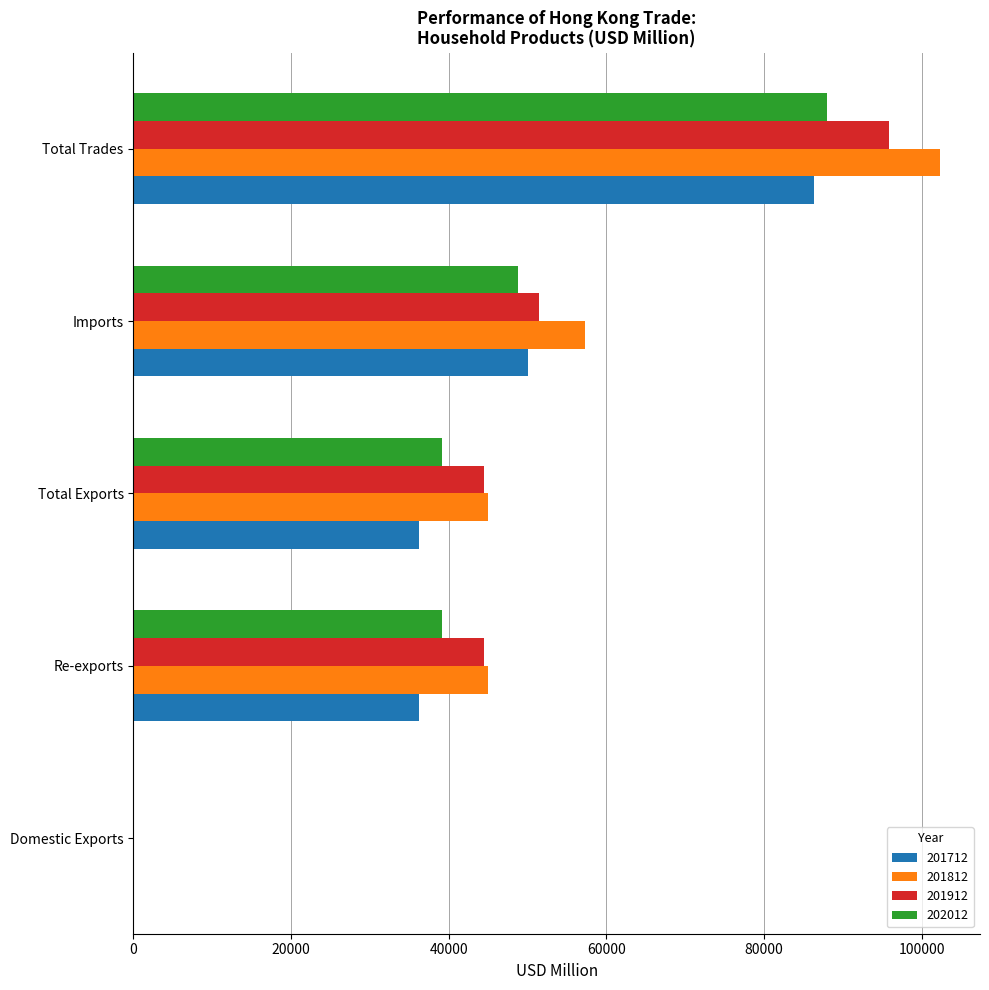

What is the difference between the 201812 values at Imports and Total Trades?

45021.8